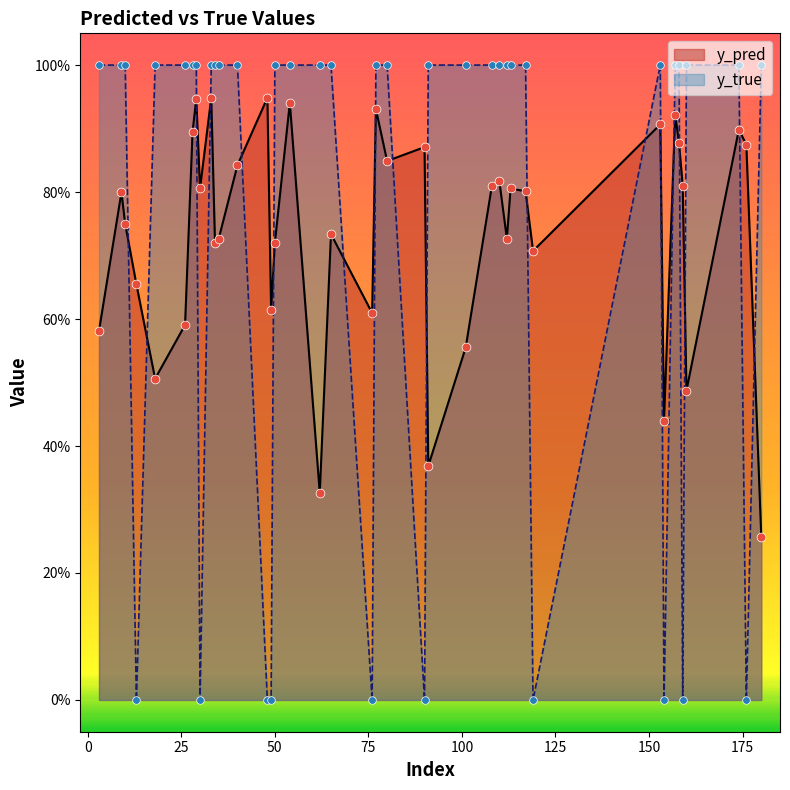

Is the value of y_true at 157 greater than the value of y_pred at 101?

Yes